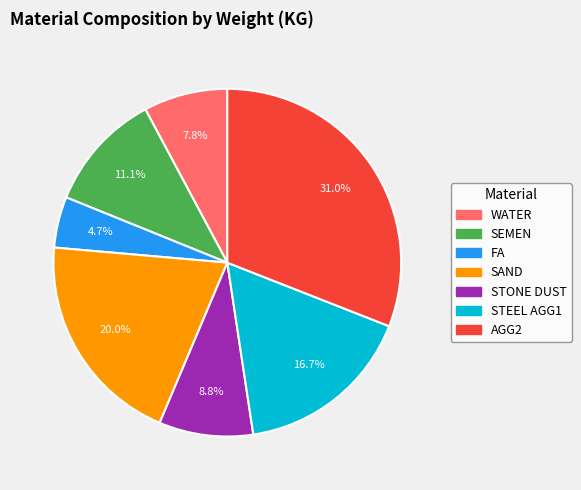

How much of the chart is everything except SAND?

80.0%